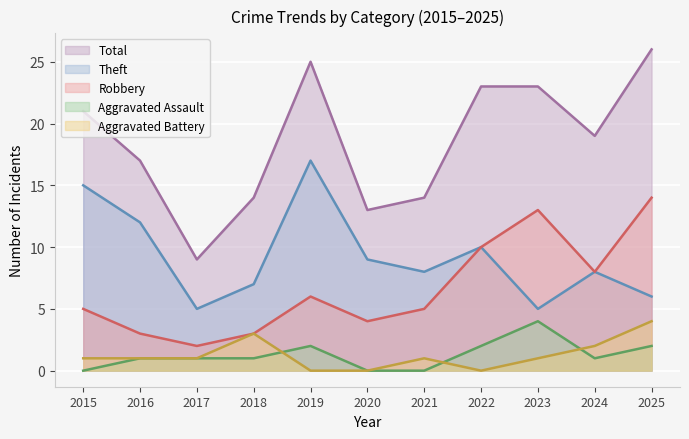

Which category has the highest value in the Robbery series?

2025